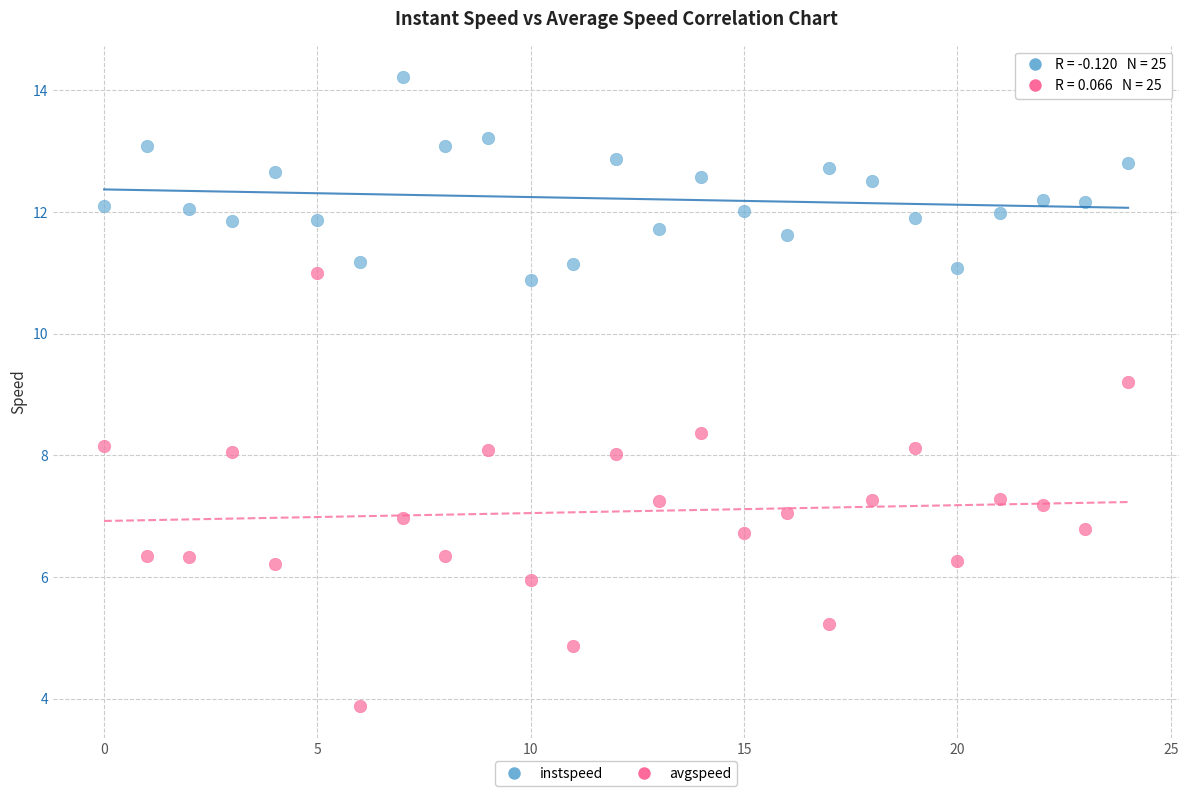

Which series contains the highest Y value?

instspeed